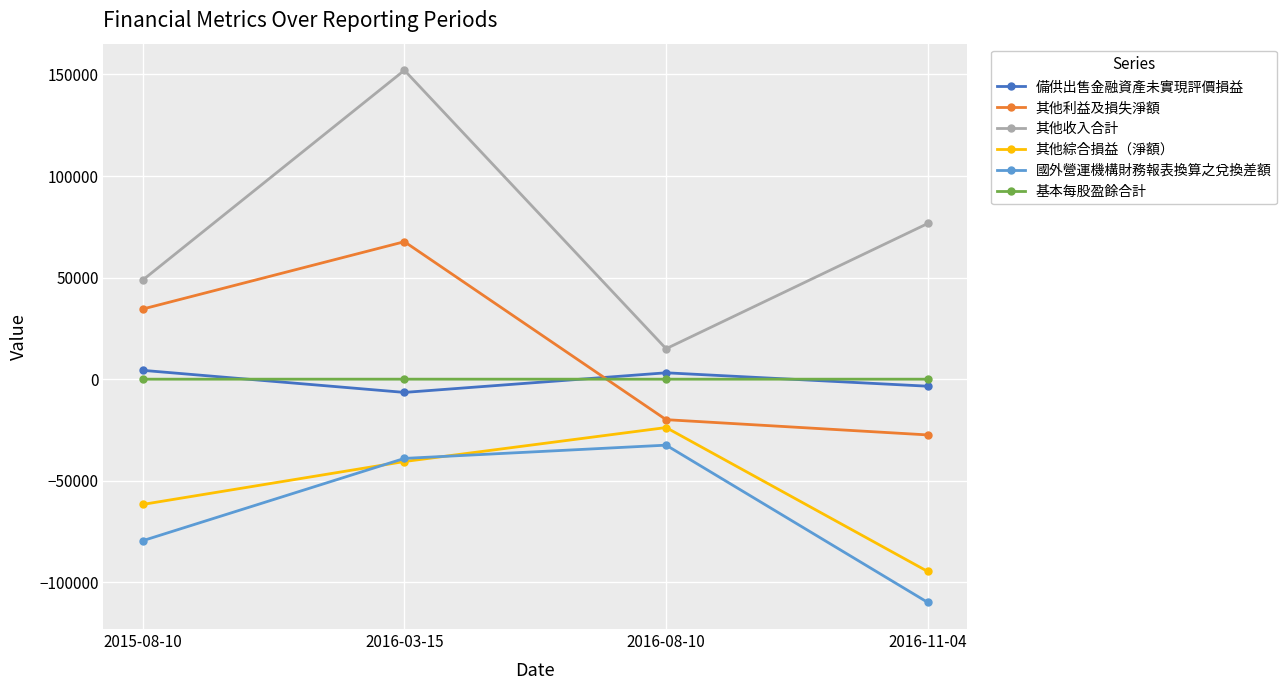

What is the value of the 其他利益及損失淨額 point at the 3rd from the left?

-19923.0